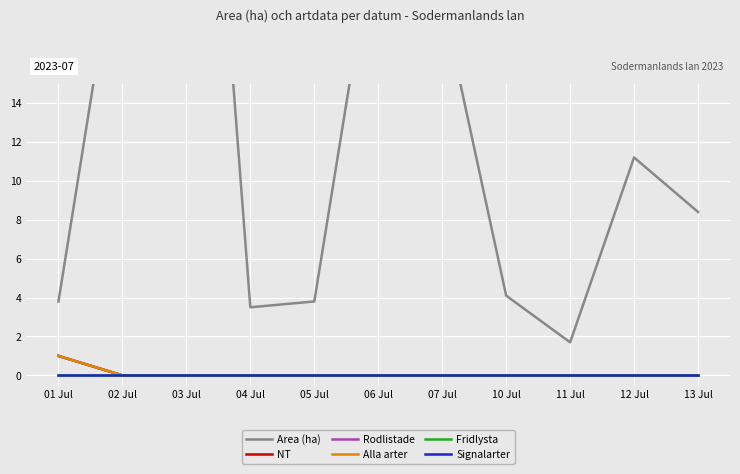

At how many categories does at least one series exceed 2?

10